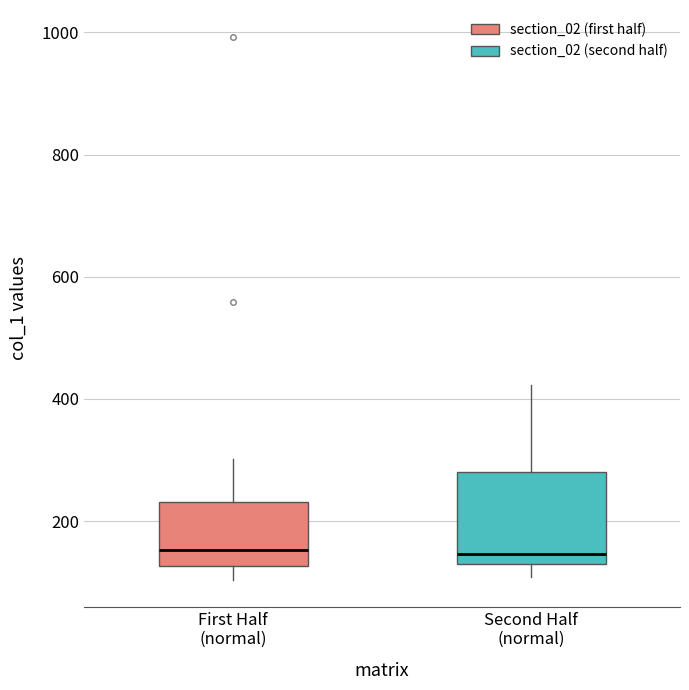

Reading left to right, read every box against the y-axis: the position of its median line, the range the box covers, and the ends of its whiskers. The values are not printed on the chart, so give them approximately, as read against the axis.

First Half (normal): median 160, box 120 to 240, whiskers 100 to 300
Second Half (normal): median 140, box 120 to 280, whiskers 100 to 420